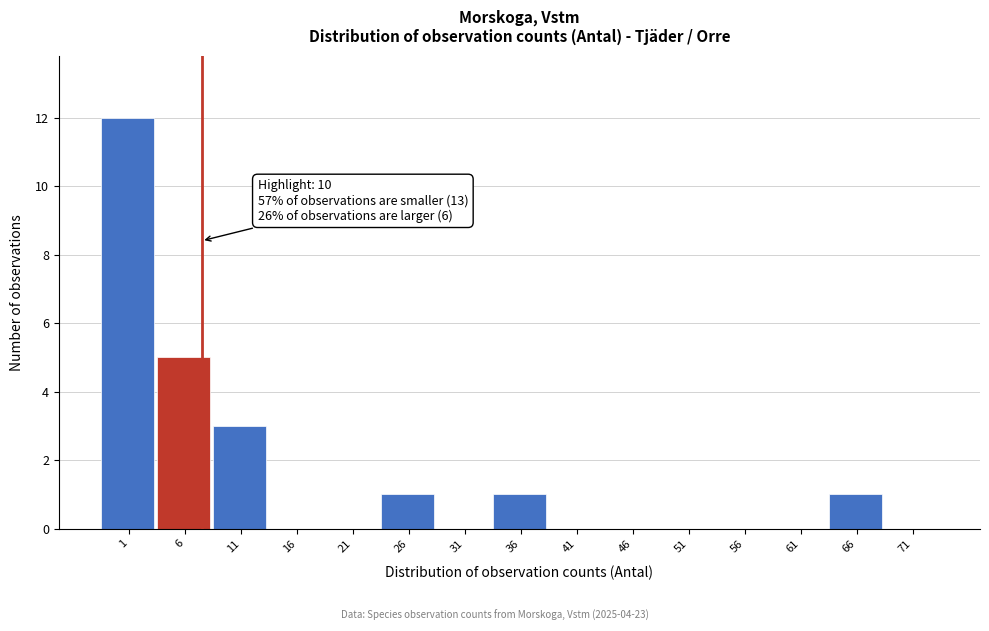

Reading left to right, list all the values displayed in this chart.

1=12	6=5	11=3	16=0	21=0	26=1	31=0	36=1	41=0	46=0	51=0	56=0	61=0	66=1	71=0